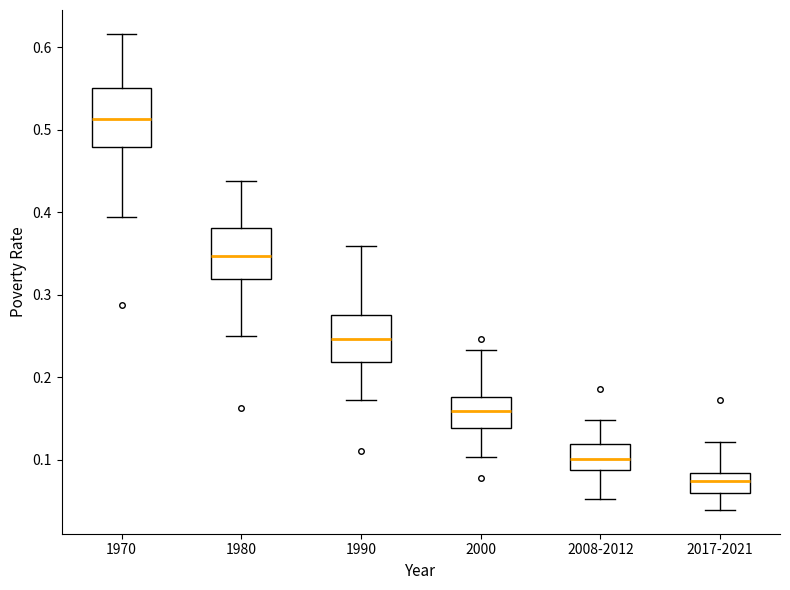

Reading left to right, read every box against the y-axis: the position of its median line, the range the box covers, and the ends of its whiskers. The values are not printed on the chart, so give them approximately, as read against the axis.

1970: median 0.51, box 0.48 to 0.55, whiskers 0.39 to 0.62
1980: median 0.35, box 0.32 to 0.38, whiskers 0.25 to 0.44
1990: median 0.25, box 0.22 to 0.28, whiskers 0.17 to 0.36
2000: median 0.16, box 0.14 to 0.18, whiskers 0.10 to 0.23
2008-2012: median 0.10, box 0.09 to 0.12, whiskers 0.05 to 0.15
2017-2021: median 0.07, box 0.06 to 0.08, whiskers 0.04 to 0.12